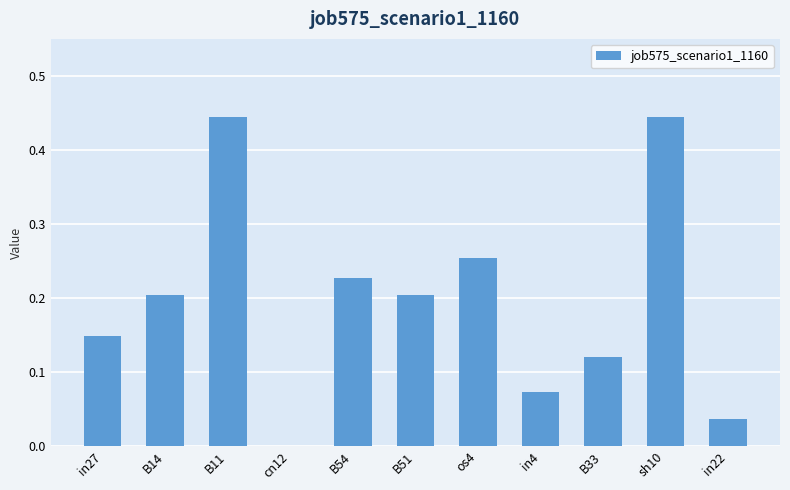

The value at in22 is 0.0. True or false?

True